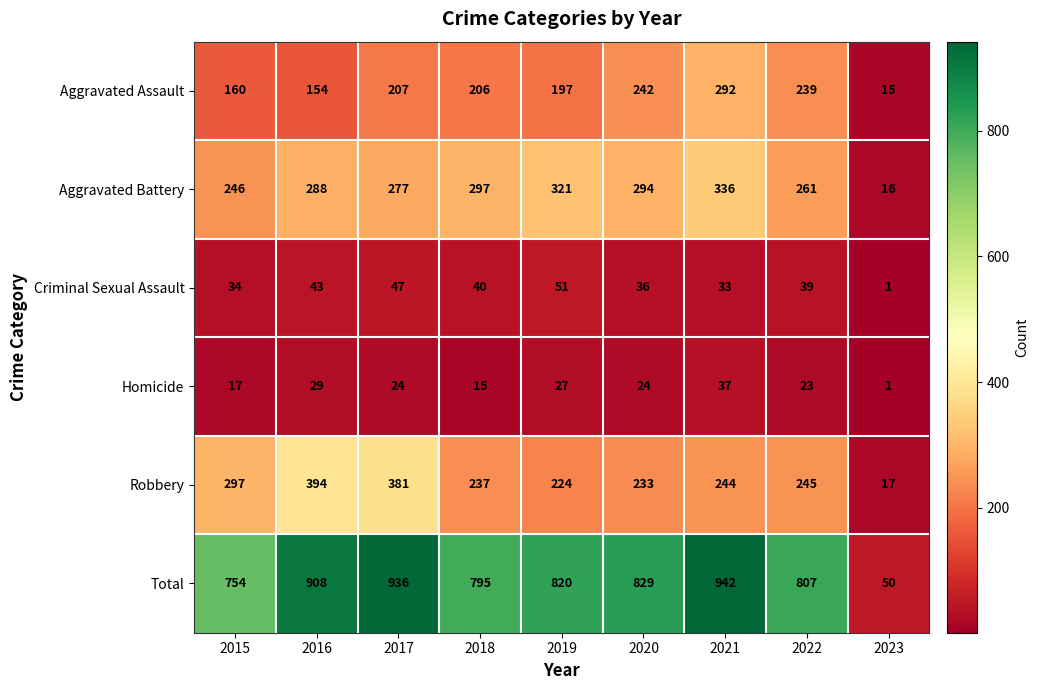

Which label corresponds to the smallest value in the chart?

2023